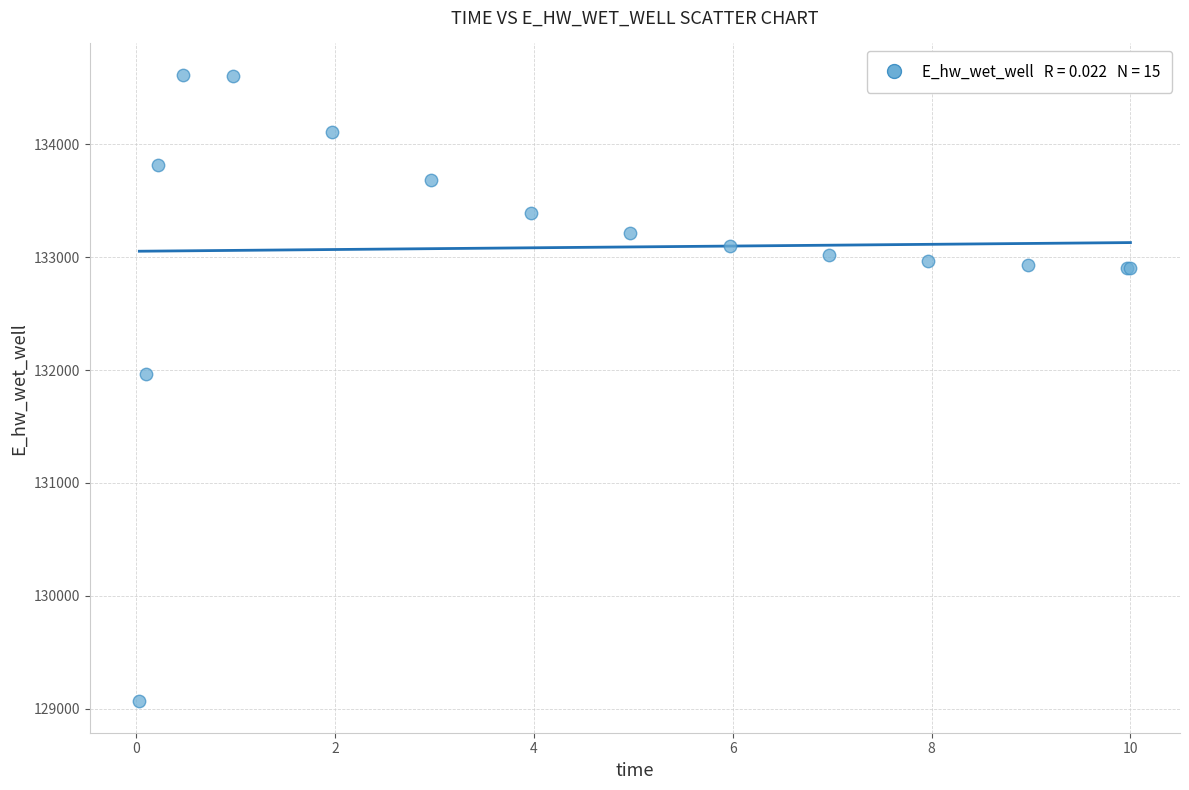

What Y value in the scatter plot is closest to 131840?

131960.8